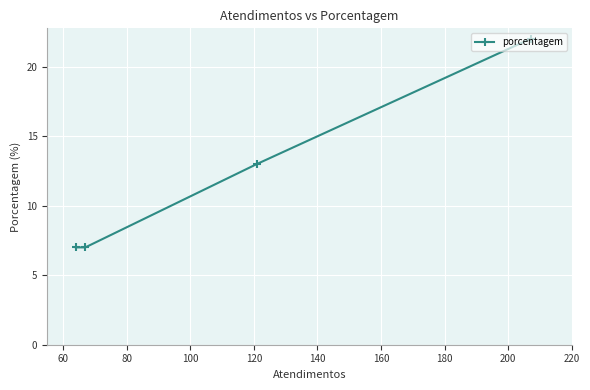

How many values are below 13?

2